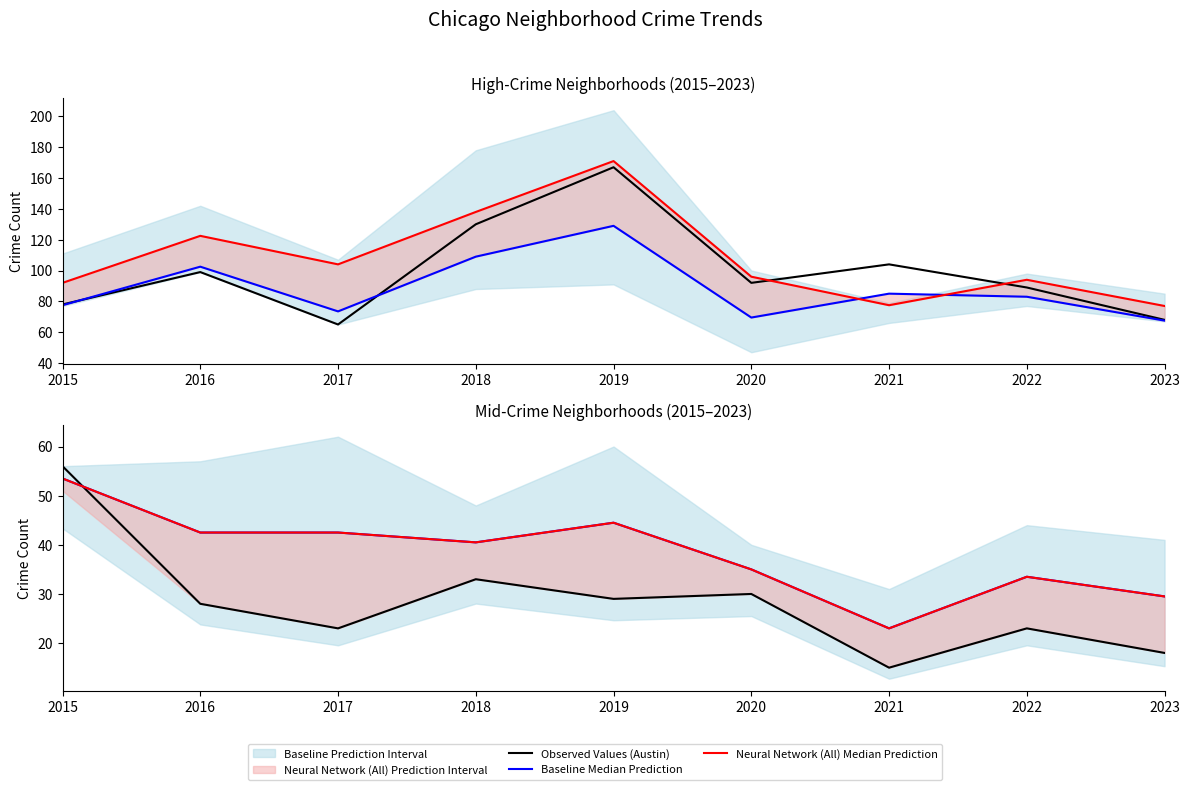

How many times do Neural Network (All) Median Prediction and Observed Values (Auburn Gresham) cross each other?

1